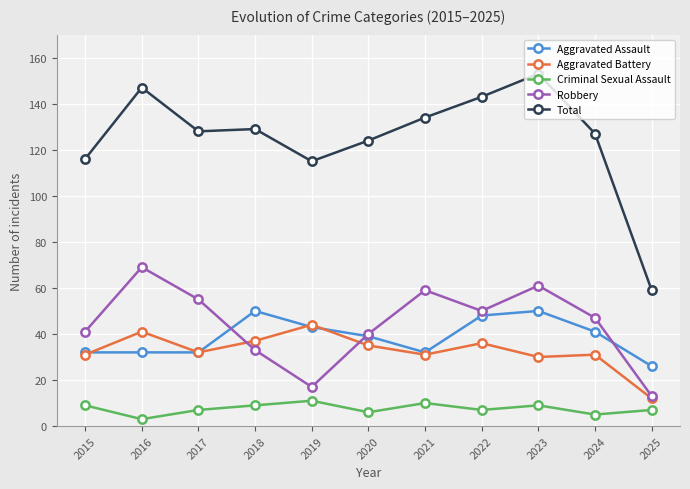

What is the difference between the Criminal Sexual Assault values at 2024 and 2020?

1